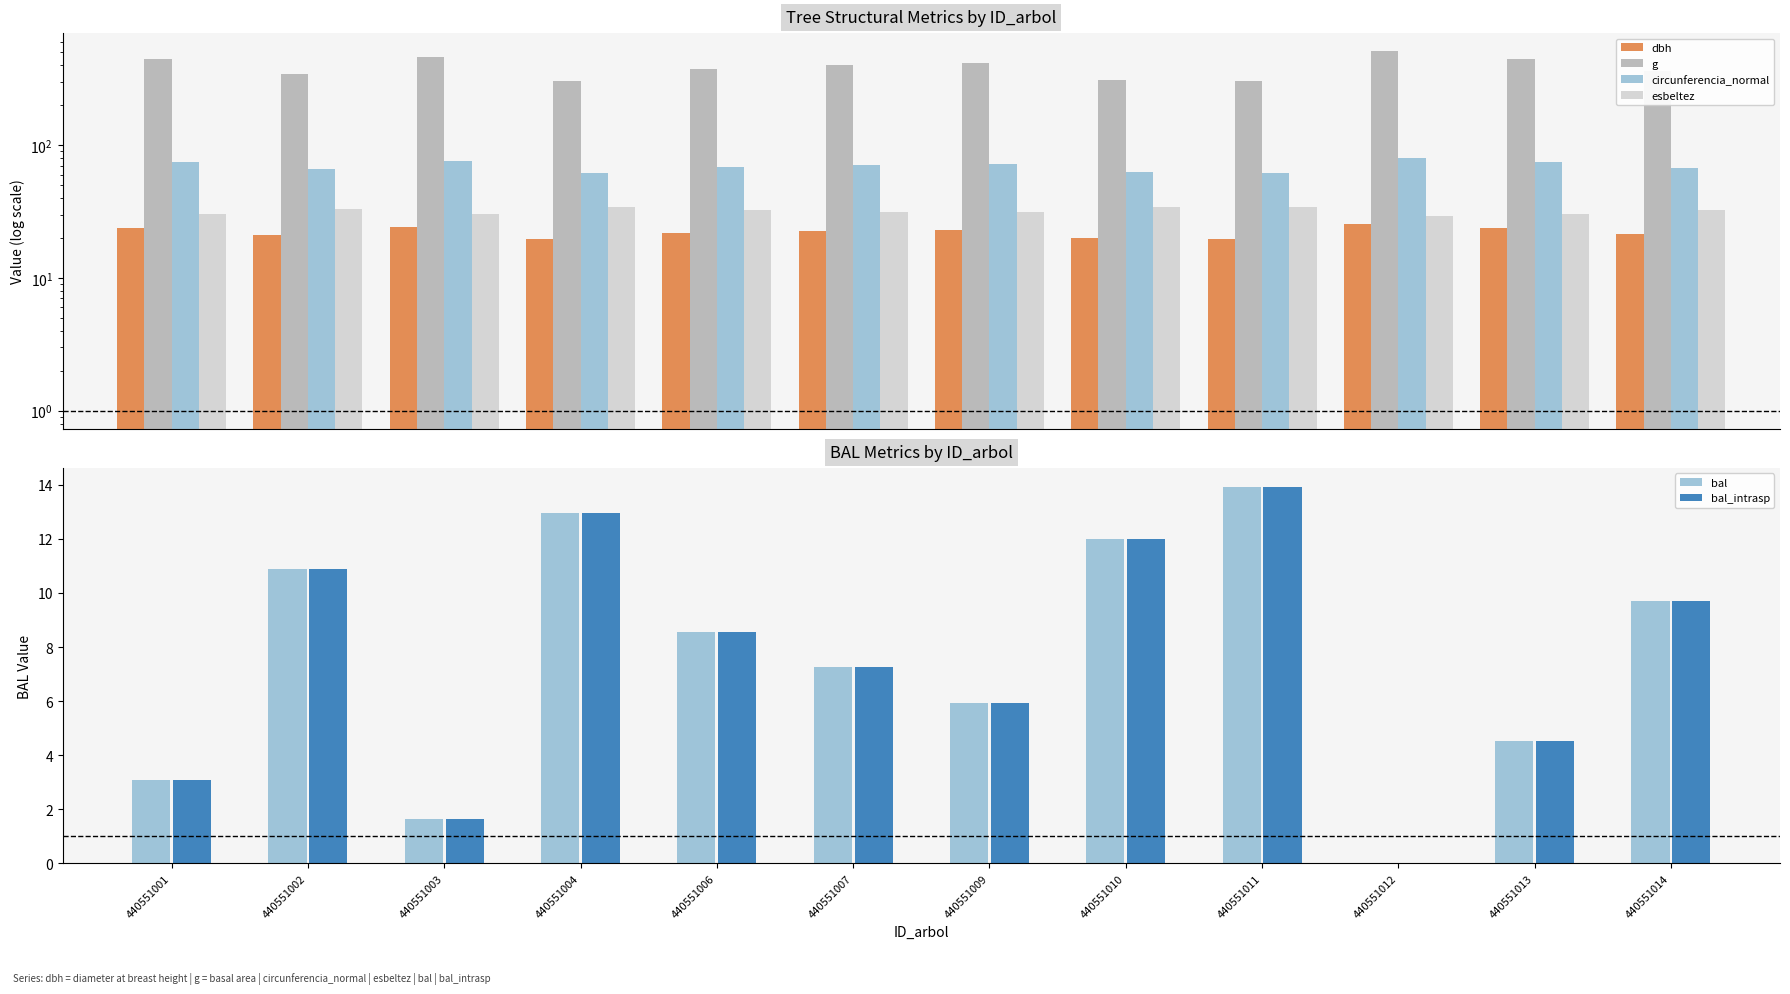

What are all the series names shown in the legend?

dbh, g, circunferencia_normal, esbeltez, bal, bal_intrasp